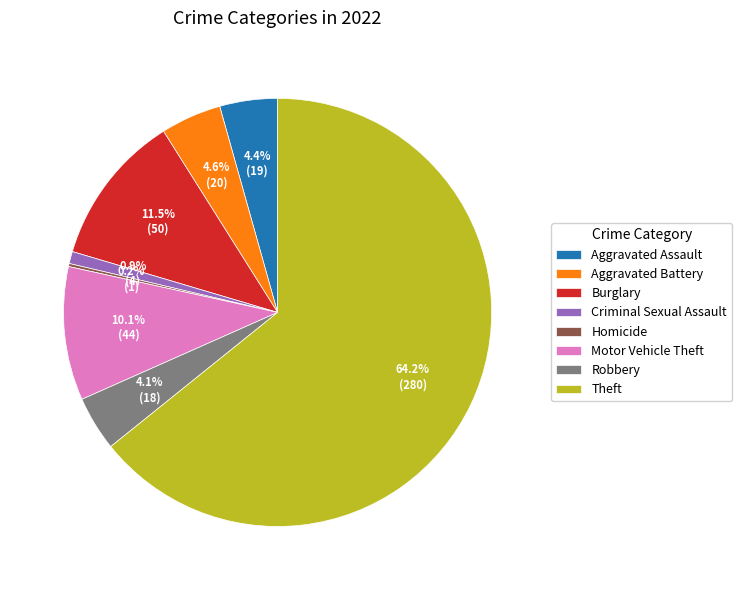

Is it true that Aggravated Battery is 5% of the pie?

True